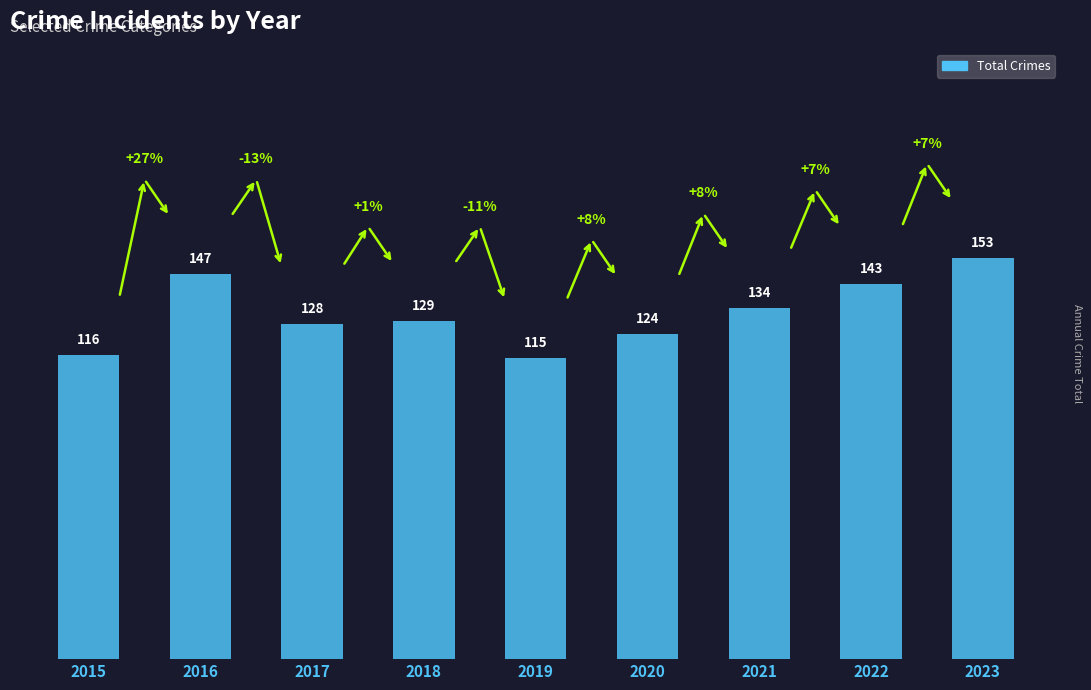

How many distinct data groups are displayed?

1